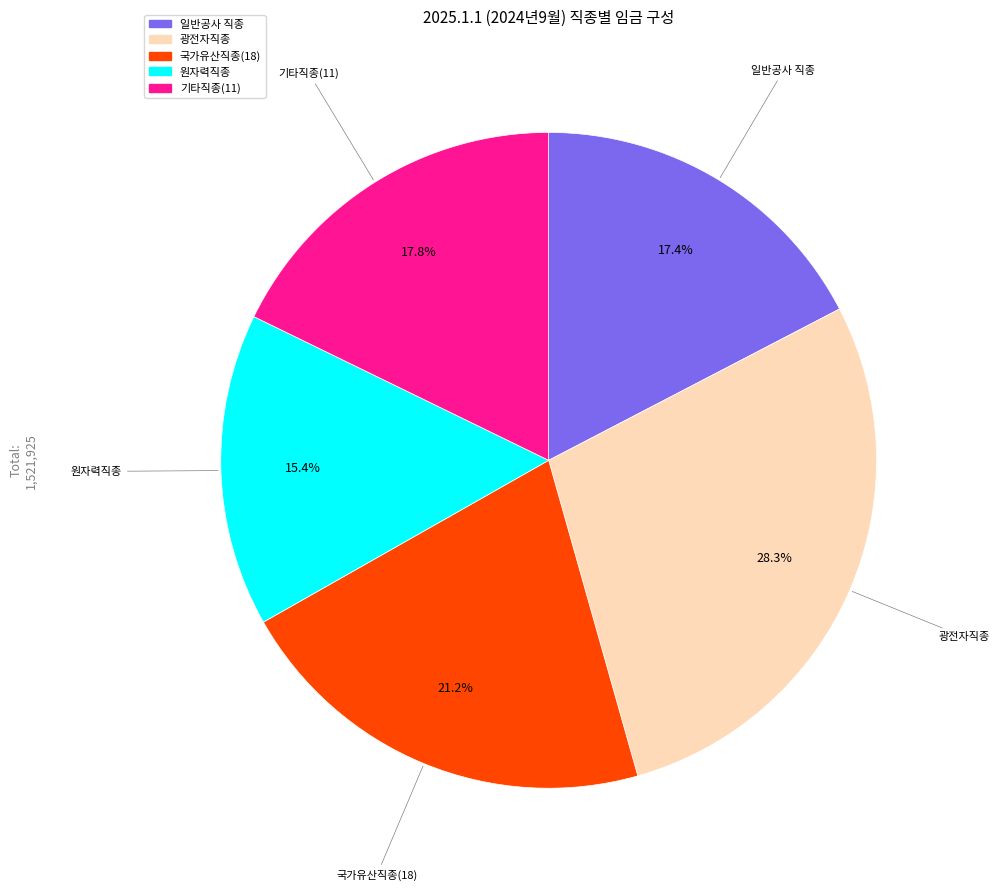

How many slices are in this pie chart?

5